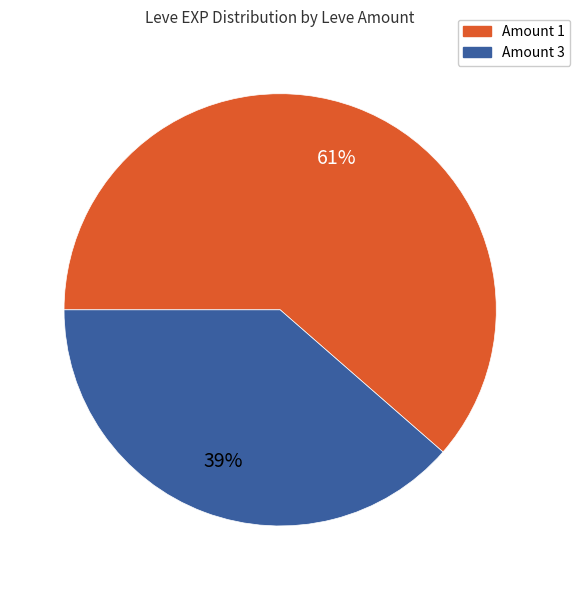

To the nearest percent, what portion does Amount 3 represent?

39%